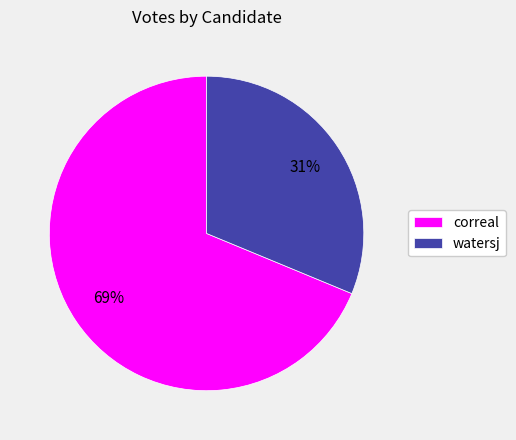

To the nearest percent, what portion does correal represent?

69%